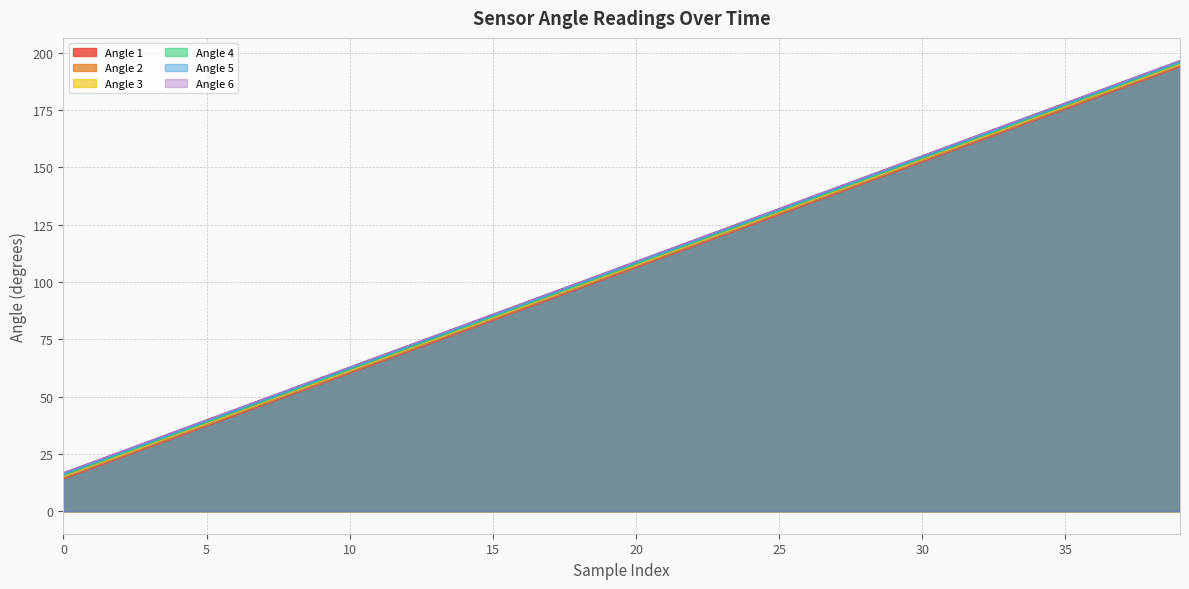

True or false: Angle 1 and Angle 3 intersect in this chart.

False